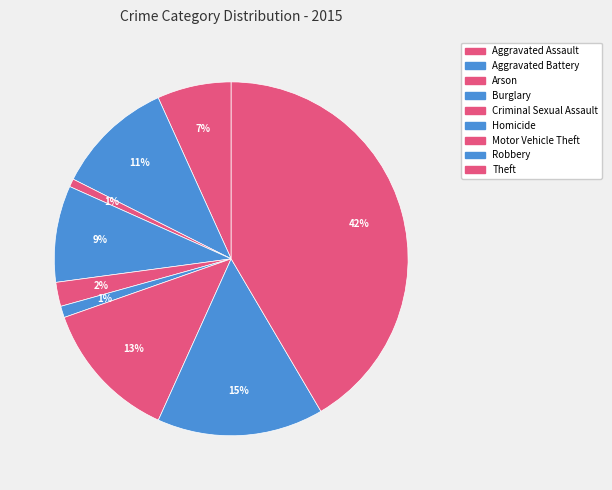

How many slices are in this pie chart?

9